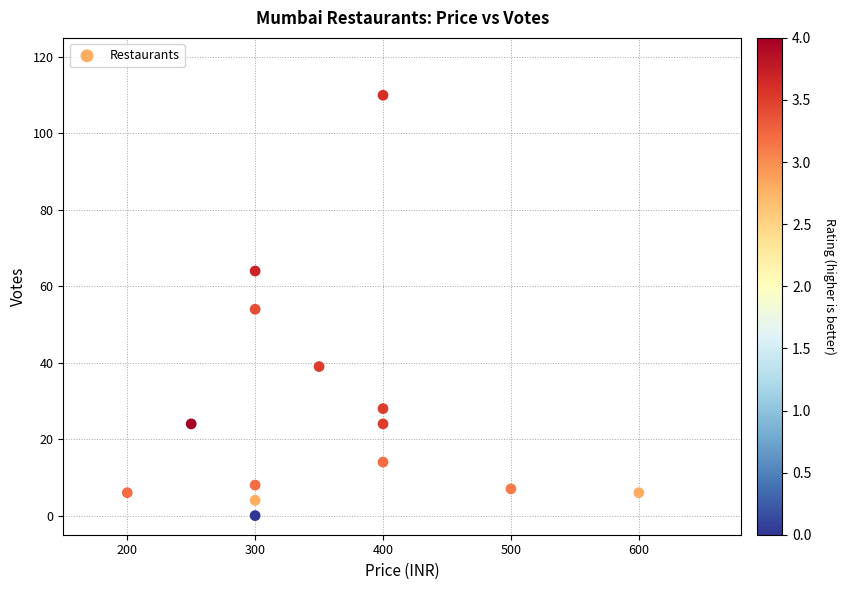

What is the range of X values (max minus min)?

400